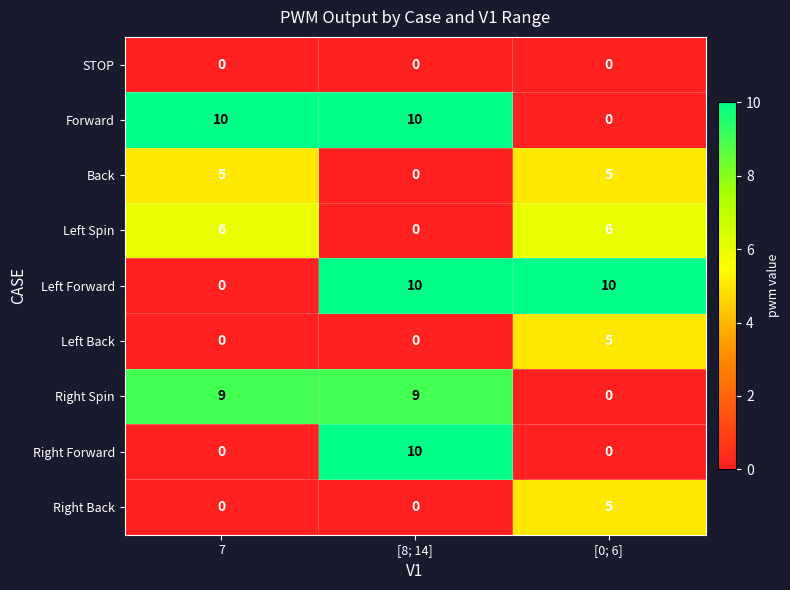

True or false: Right Forward has a value of 0 at [0; 6].

True